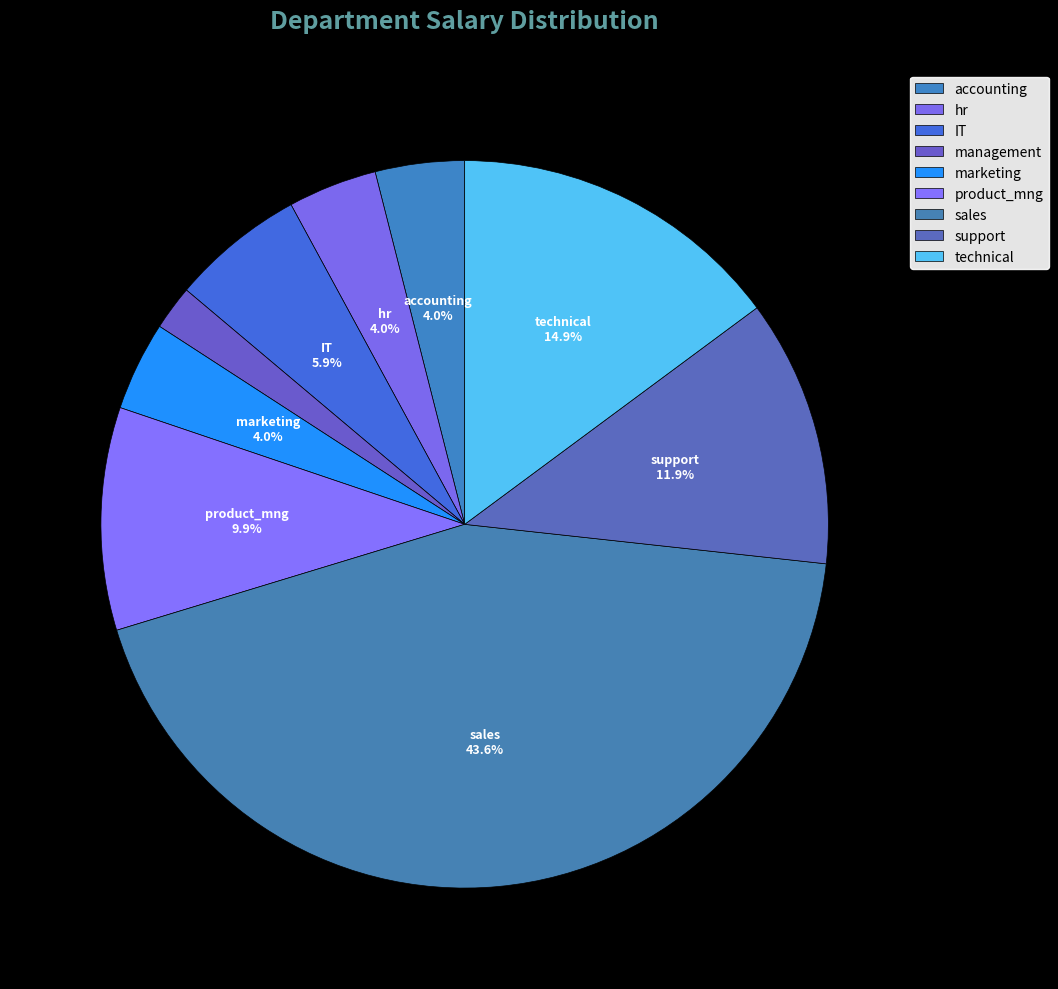

The management slice represents 2% of the pie. True or false?

True